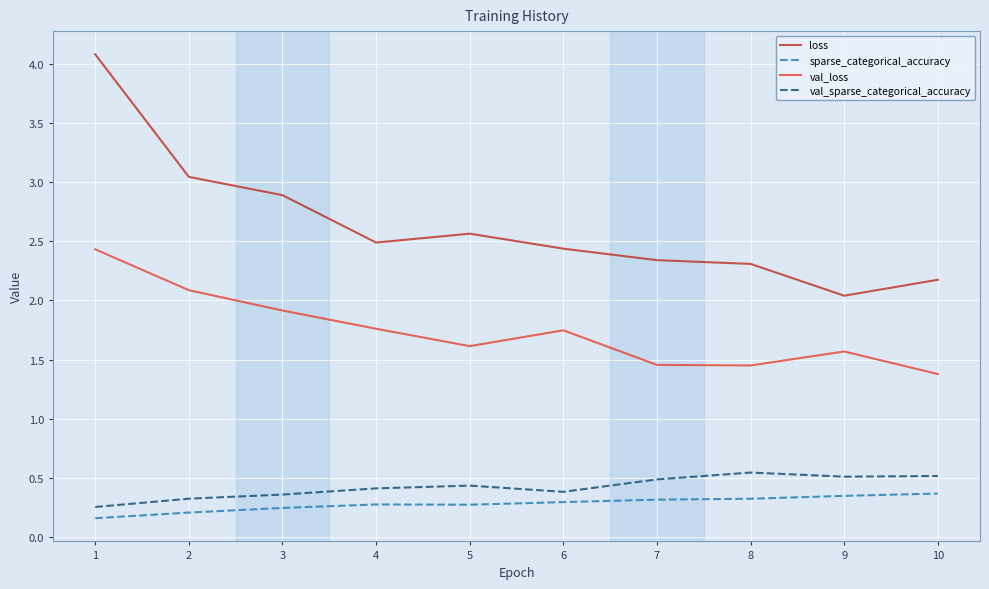

True or false: val_sparse_categorical_accuracy has a value of 0.5 at 9.

True